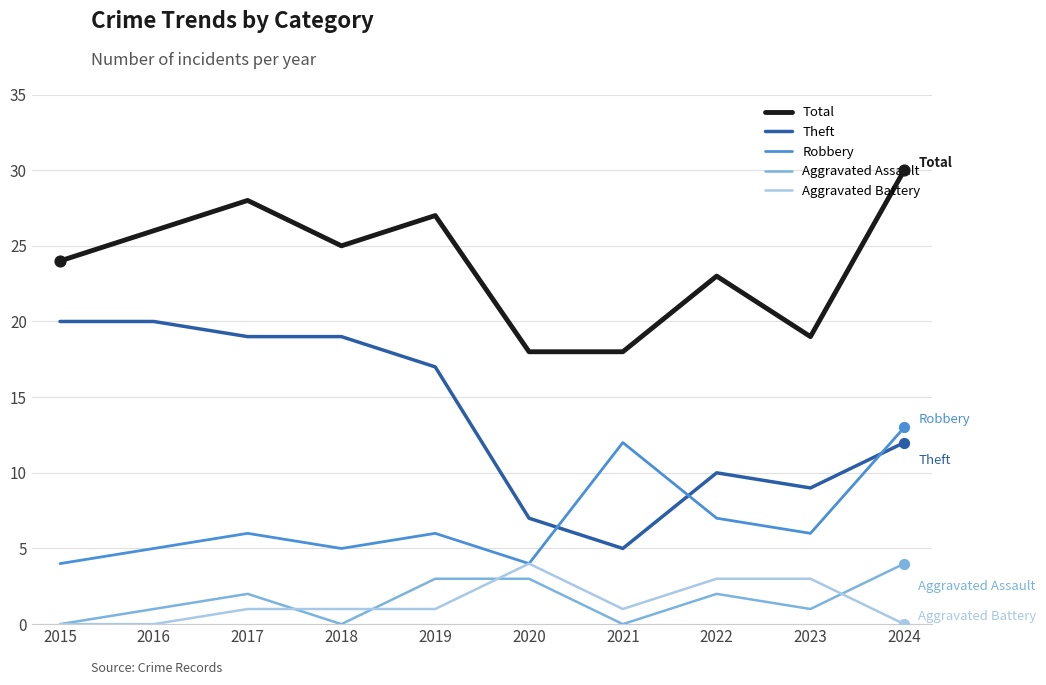

Between 2022 and 2023, which series saw the biggest shift?

Total